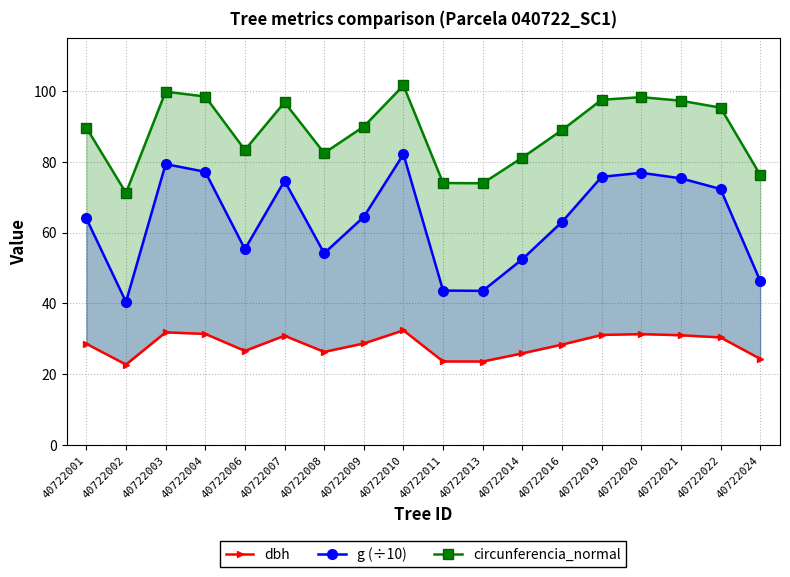

Where is the first local minimum for g (÷10)?

40722002